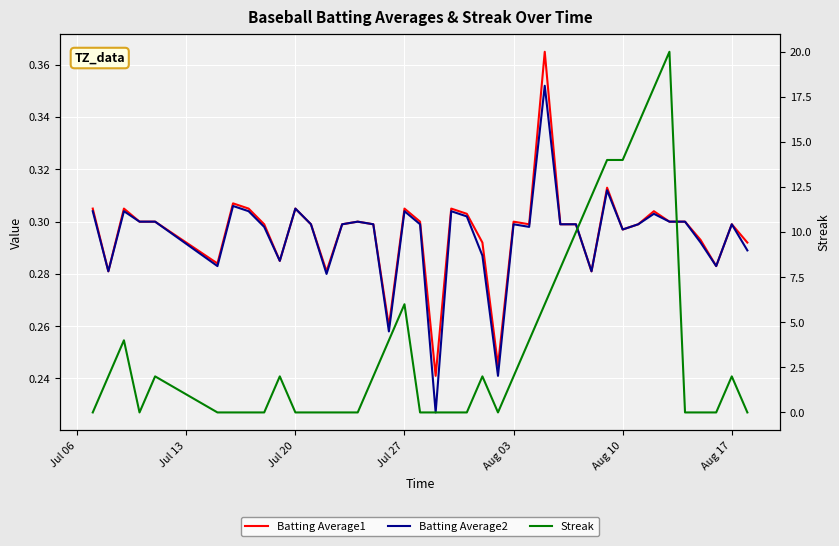

What position from the left is Jul 20?

3